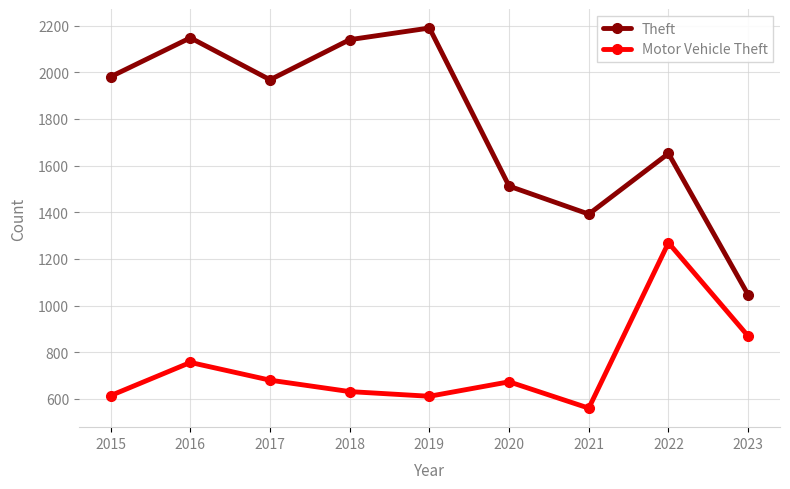

Where is the first local maximum for Theft?

2016